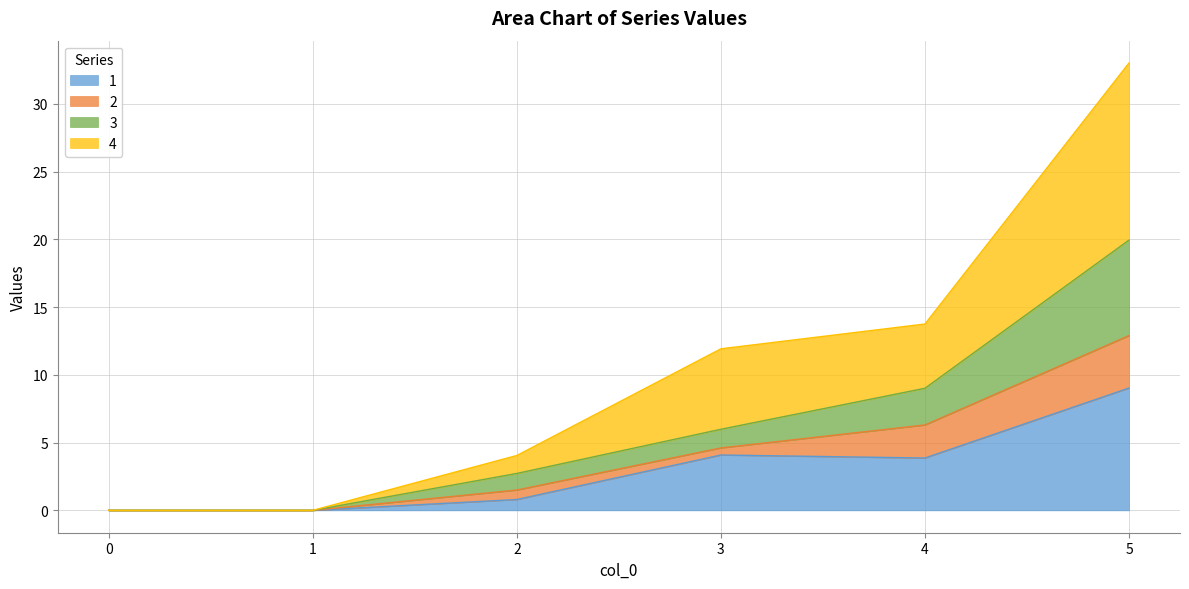

What is the highest value of the 1 series?

9.0